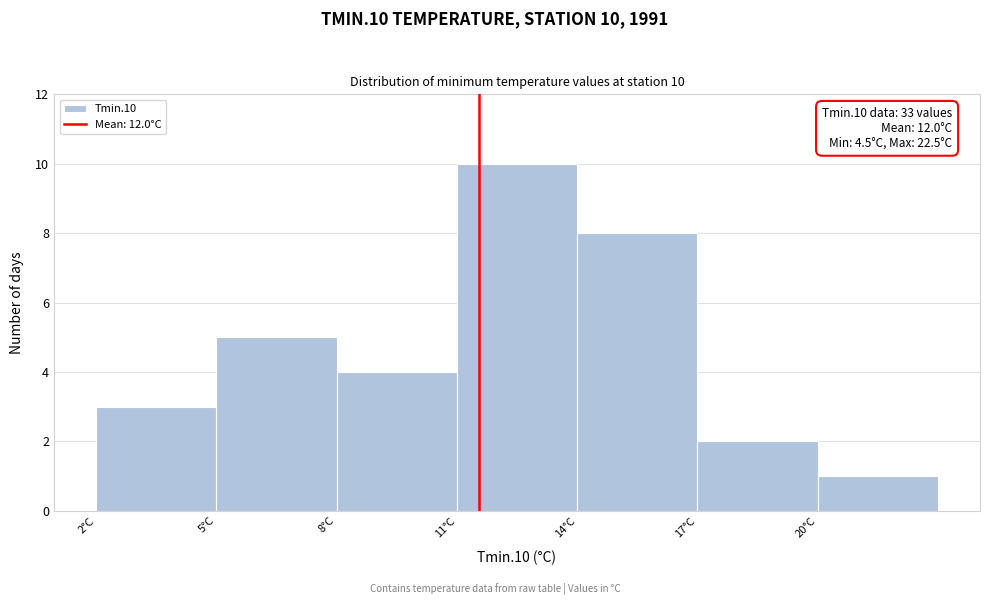

Reading left to right, list all the values displayed in this chart.

3	5	4	10	8	2	1